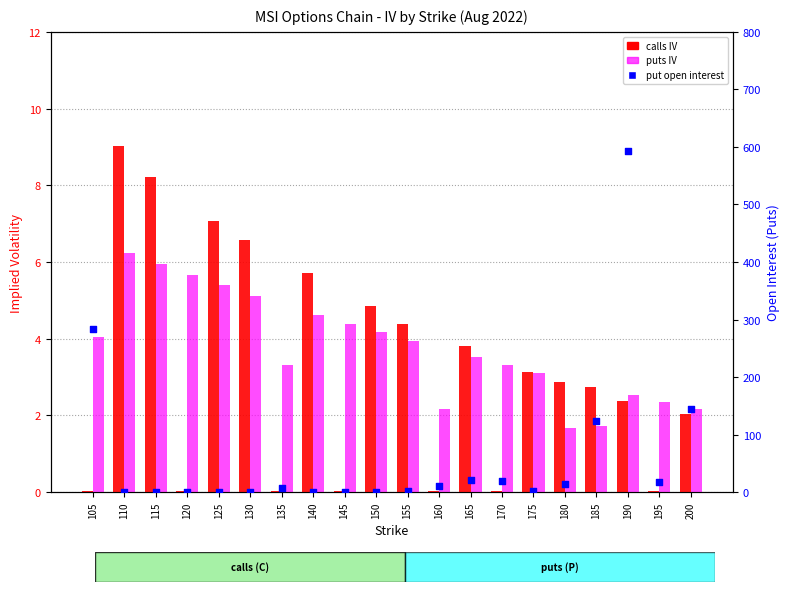

Which series has the largest total across all categories?

Put Open Interest